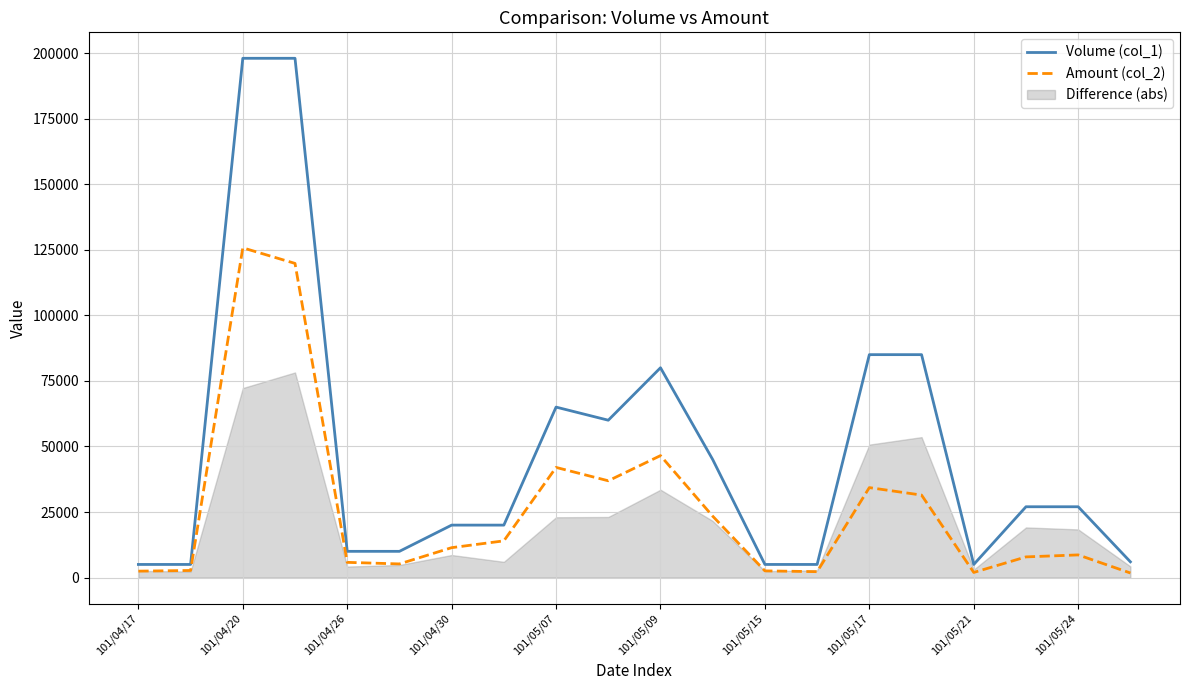

How many lines are shown in the chart?

2